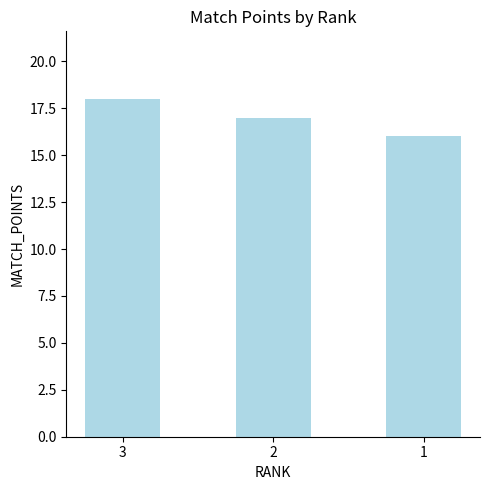

What is the value of the 3rd bar from the left?

16